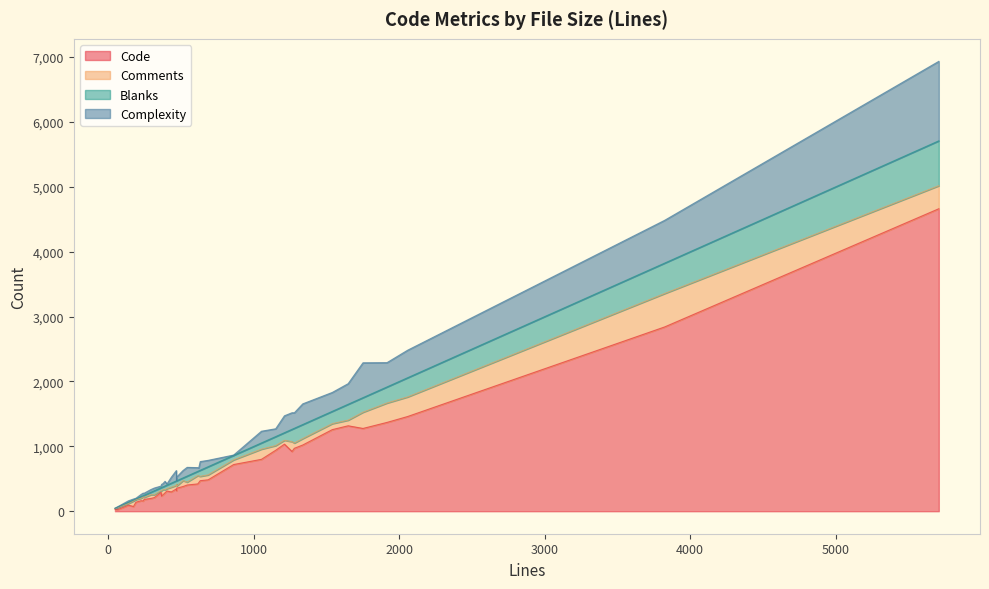

What is the maximum value shown in the chart?

4663